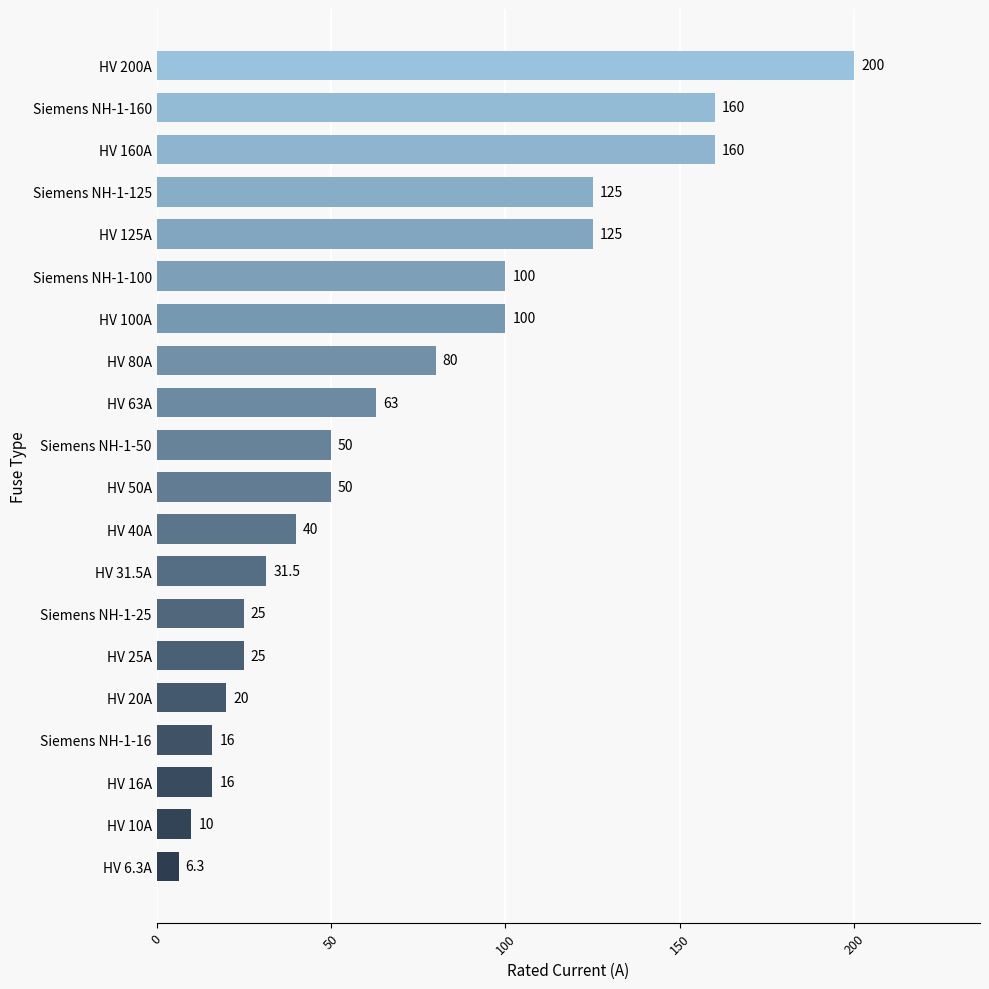

What value does the data have at Siemens NH-1-160?

160.0